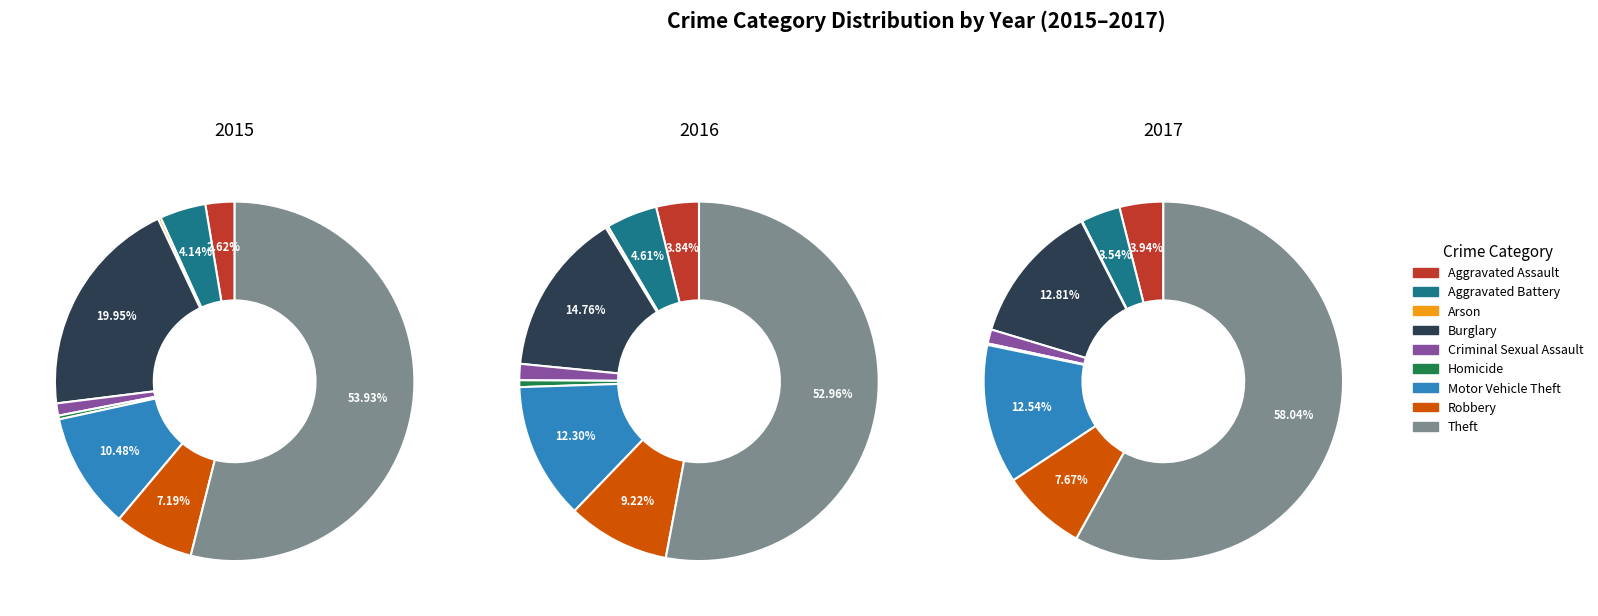

Do Aggravated Assault and Arson together represent more than half of the pie?

No